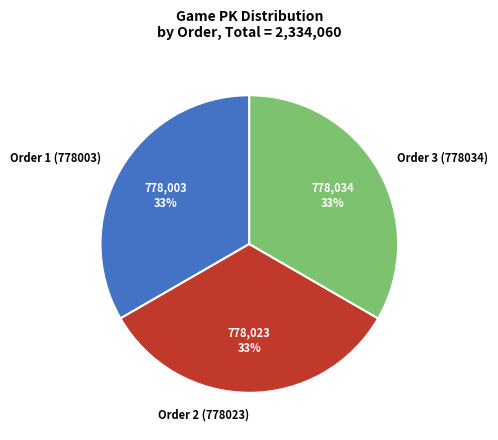

True or false: Order 1 (778003) accounts for 28% of the total.

False